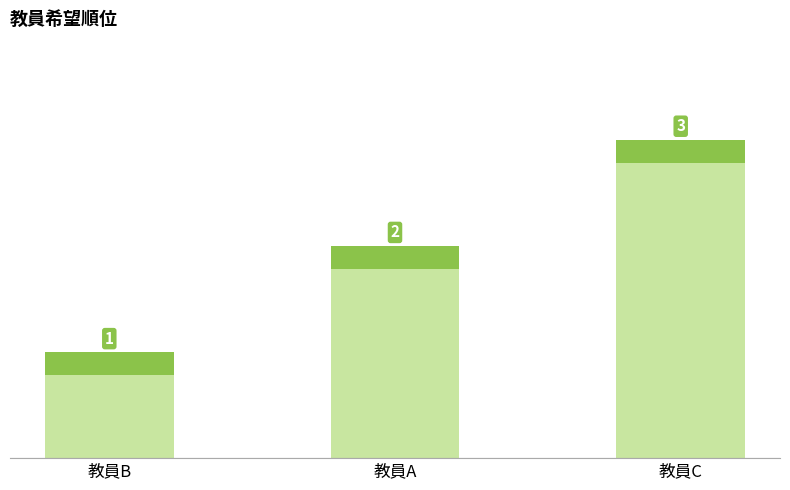

How many distinct data groups are displayed?

1